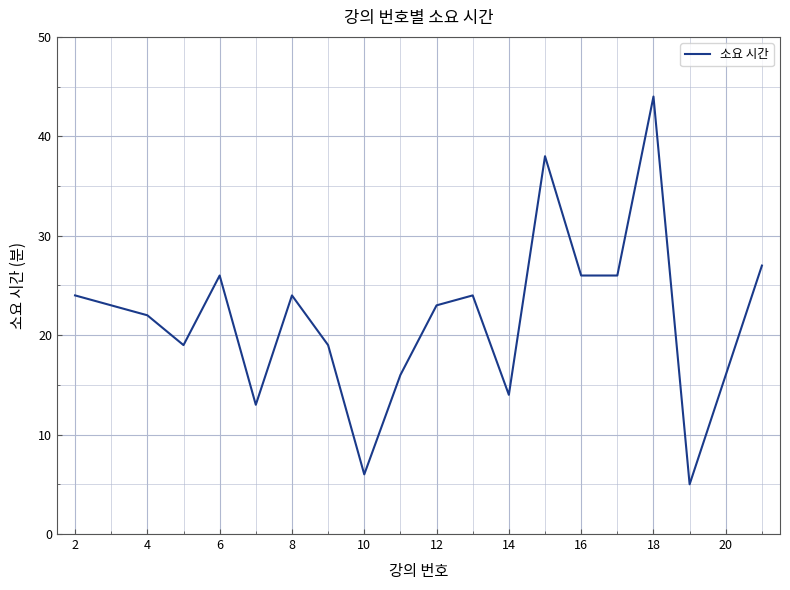

What is the minimum value shown in the chart?

5